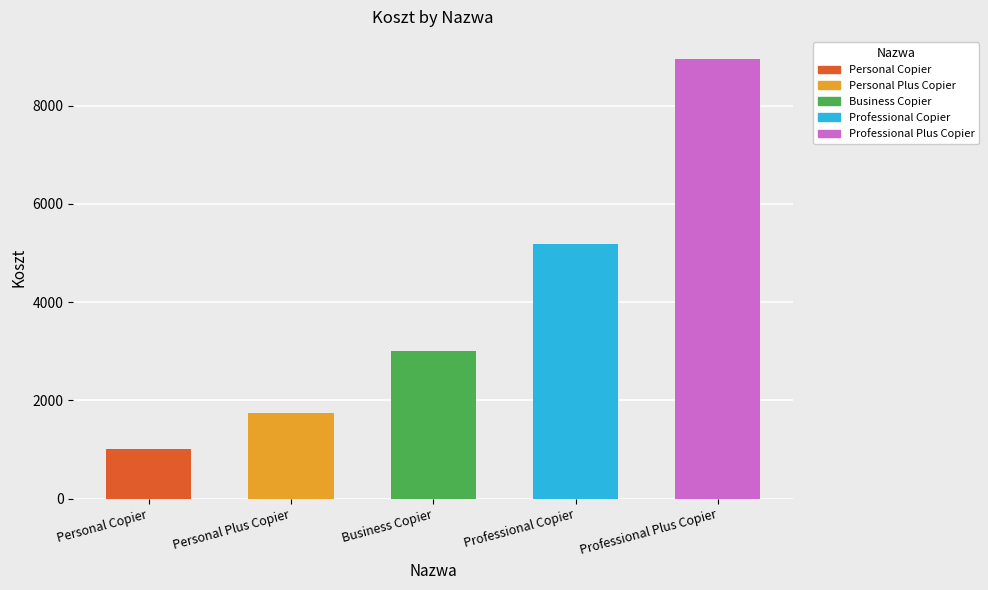

How many values in the Personal Copier series are below 993?

1